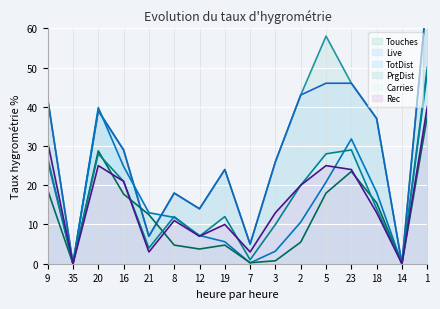

True or false: Touches has a value of 24.0 at 19.

True